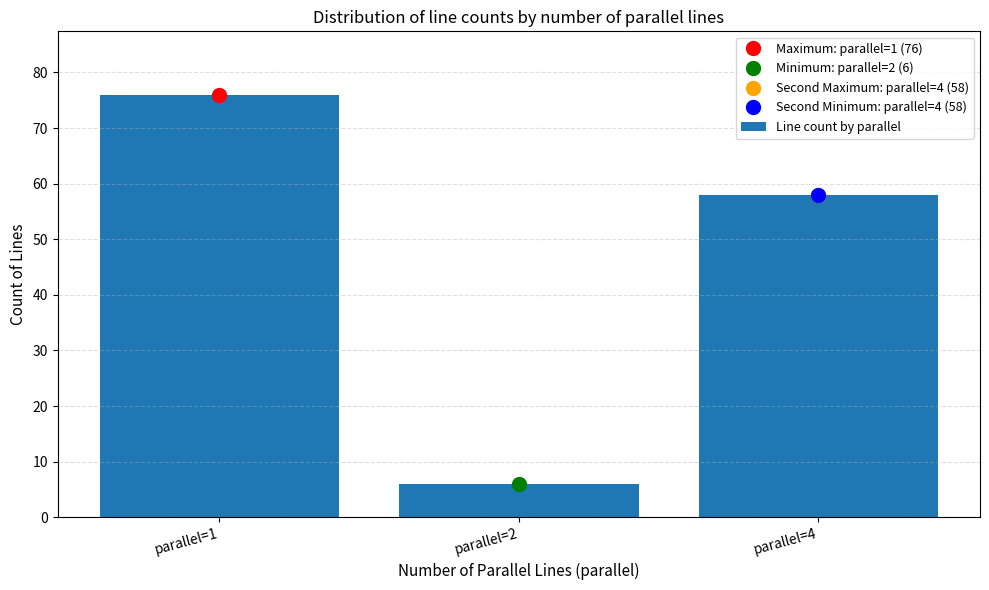

Reading right to left, list all the values displayed in this chart.

parallel=4=58	parallel=2=6	parallel=1=76